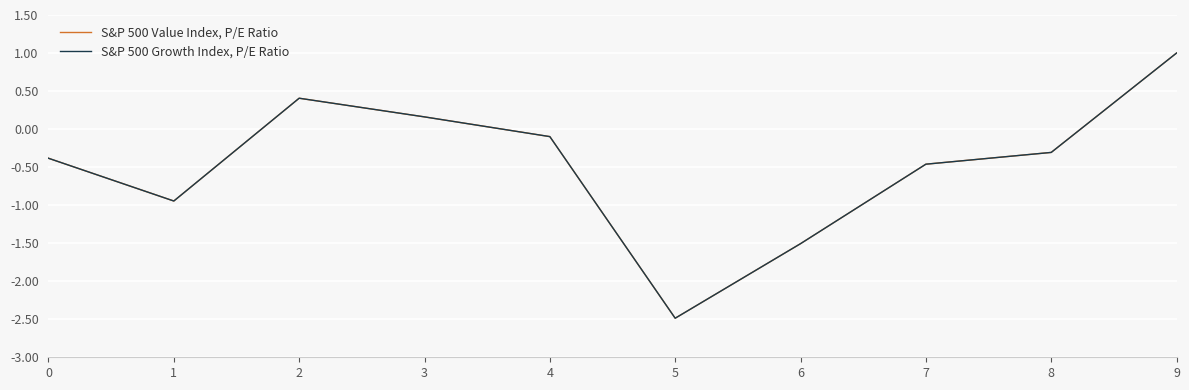

What are all the series names shown in the legend?

S&P 500 Value Index, P/E Ratio, S&P 500 Growth Index, P/E Ratio